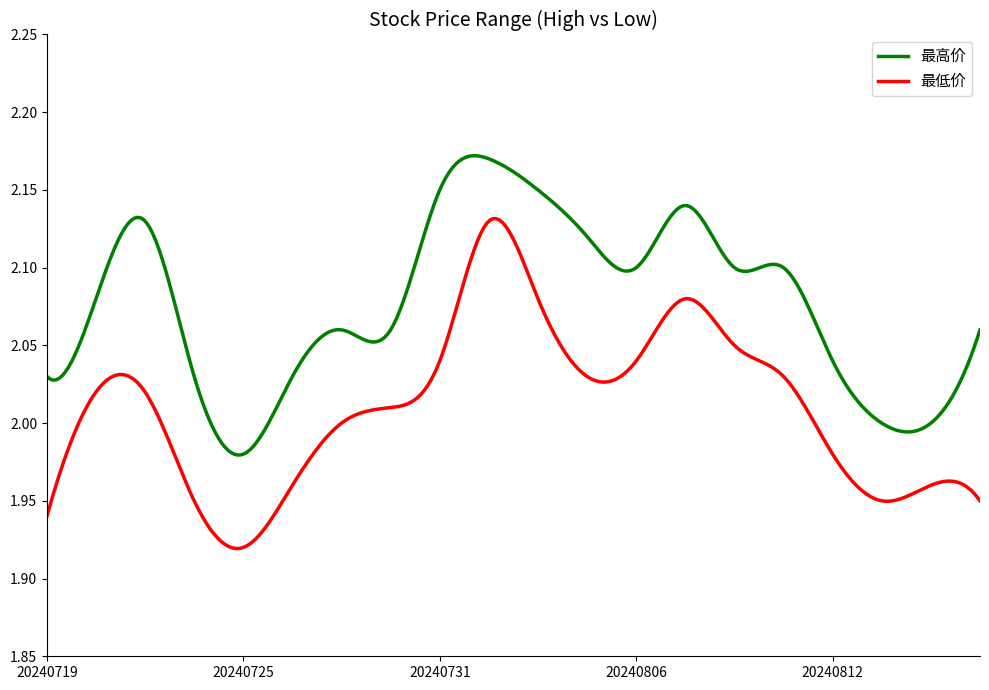

Which series has the largest range (max minus min)?

最低价